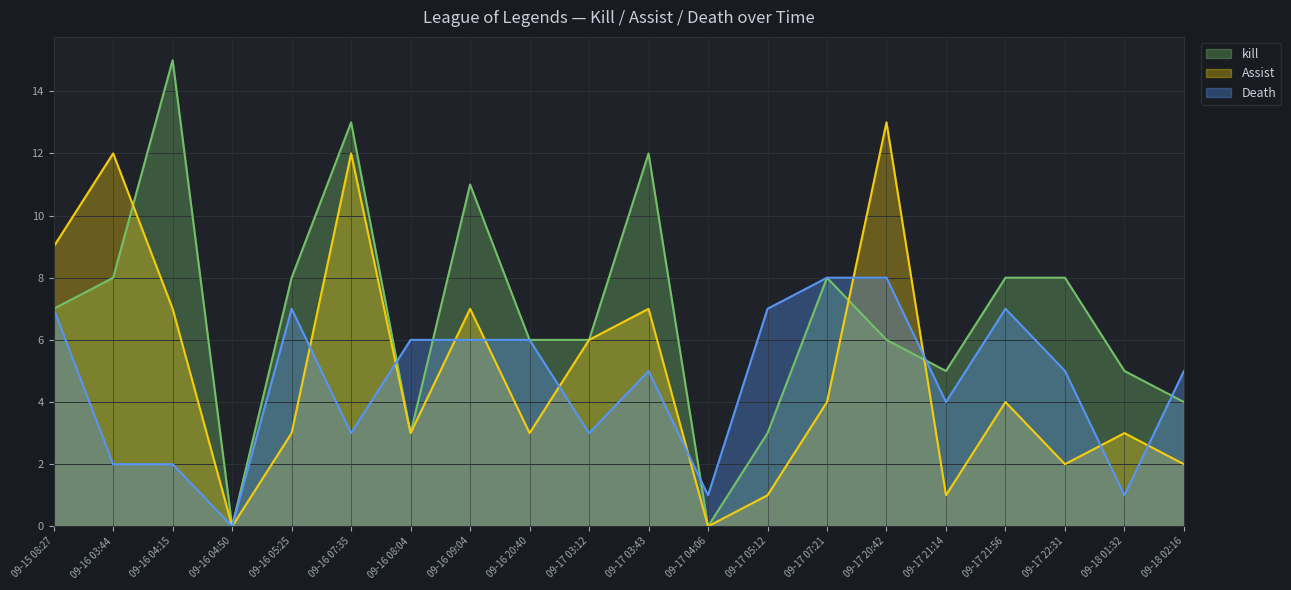

What is the average value of the Death series?

5